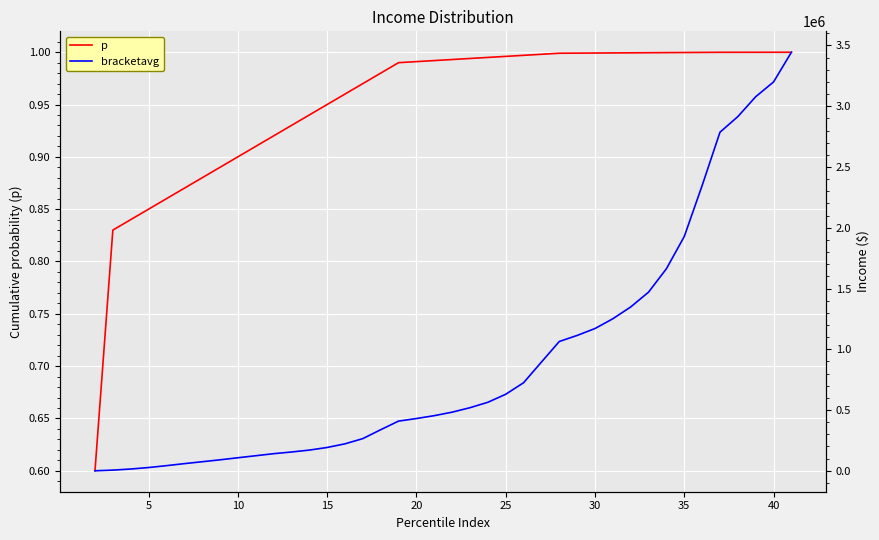

What is the difference between the maximum and second lowest values in the bracketavg series?

3438556.7